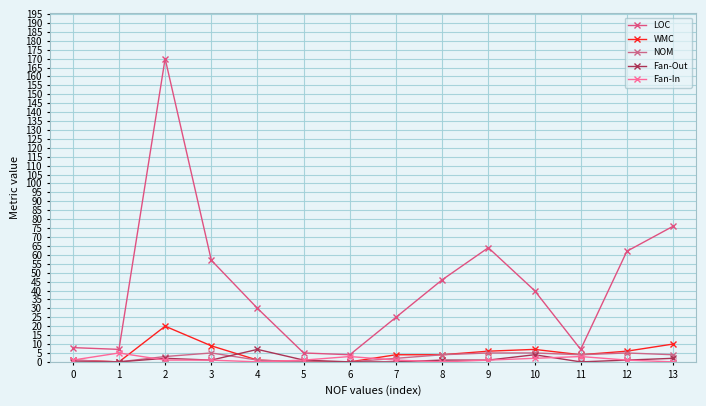

What are all the series names shown in the legend?

LOC, WMC, NOM, Fan-Out, Fan-In